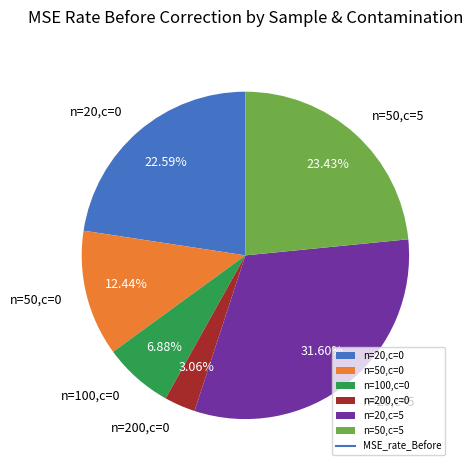

Does n=20,c=0 account for over 50% of the chart?

No